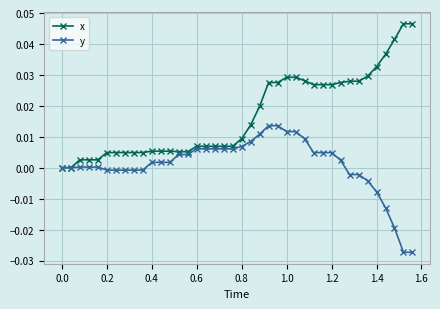

List the series in order of their peak value, lowest first.

y, x